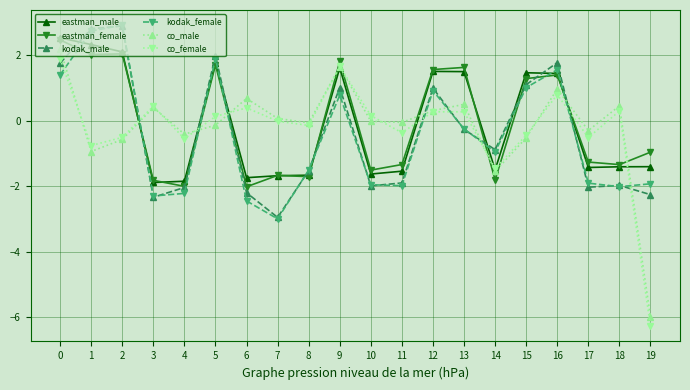

What is the difference between the kodak_female values at 4 and 12?

3.1